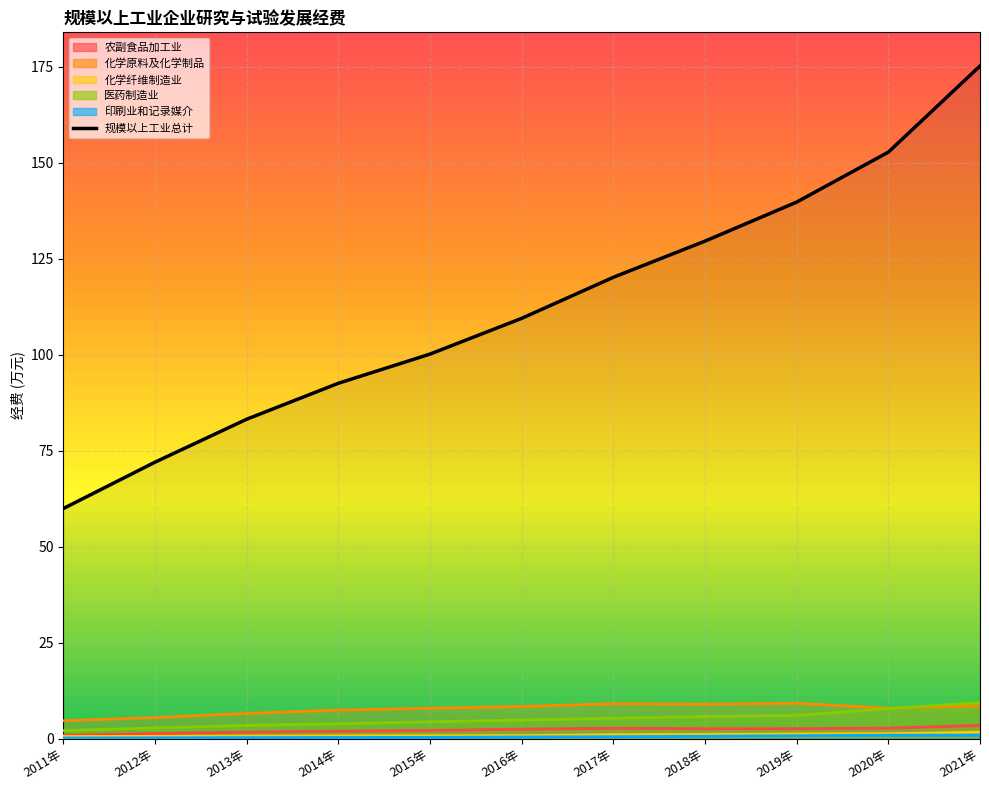

What is the difference between the second highest and second lowest values?

80.7